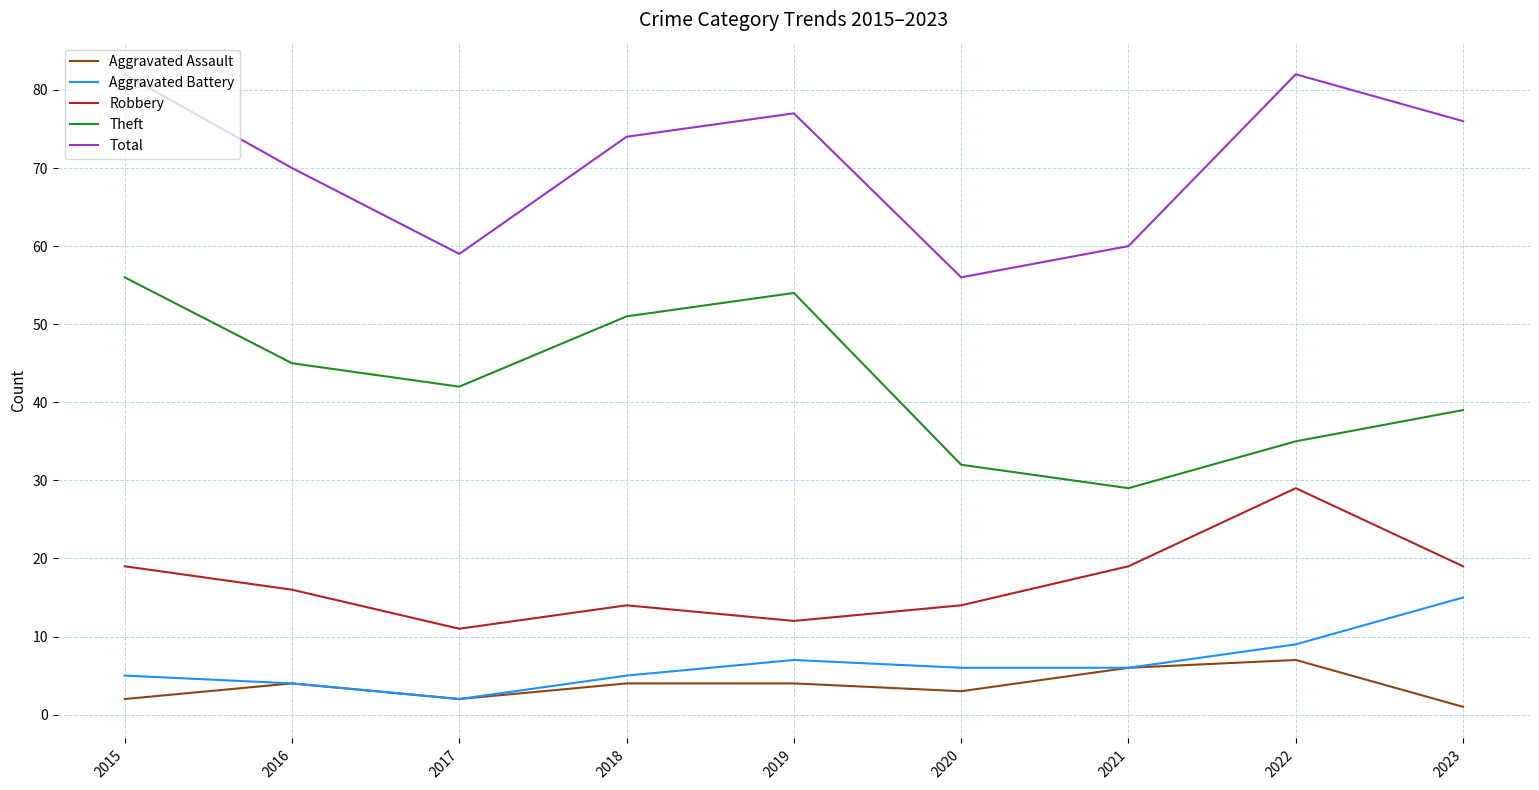

True or false: Aggravated Battery and Total cross at least once.

False